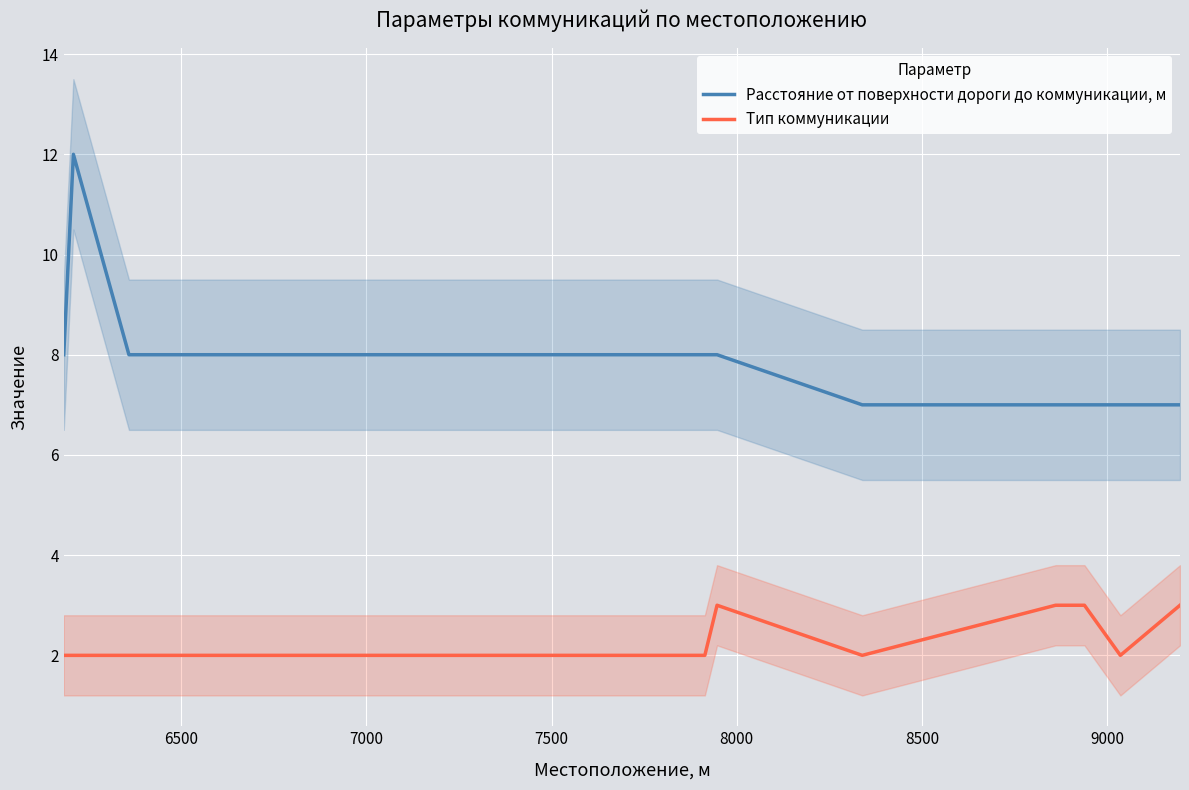

True or false: Тип коммуникации and Расстояние от поверхности дороги до коммуникации, м cross at least once.

False